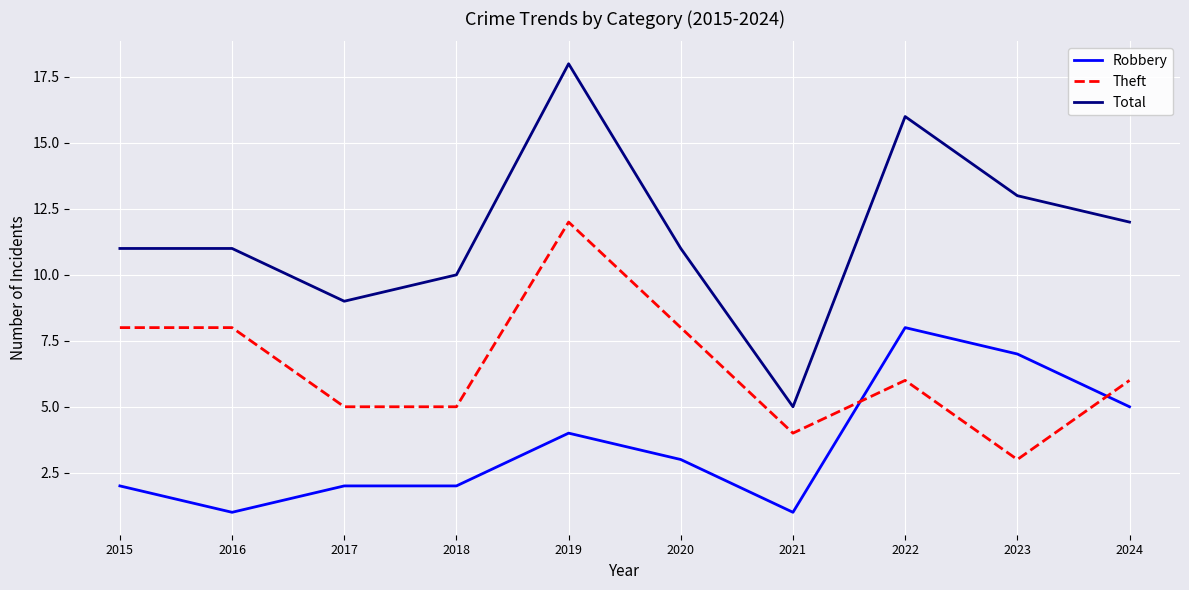

Where is the first local minimum for Robbery?

2016